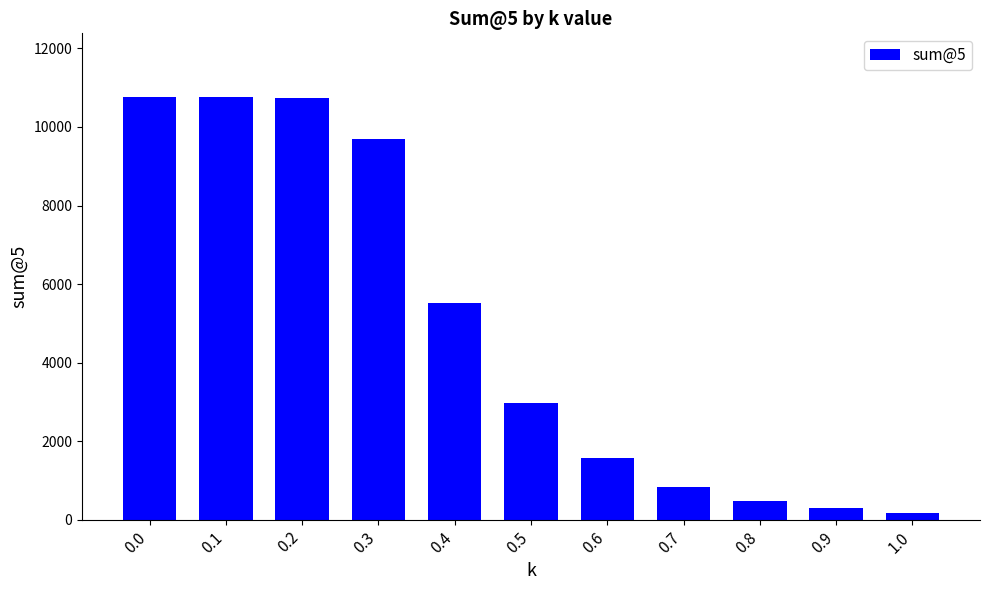

At which category does the chart reach its minimum across all series?

1.0